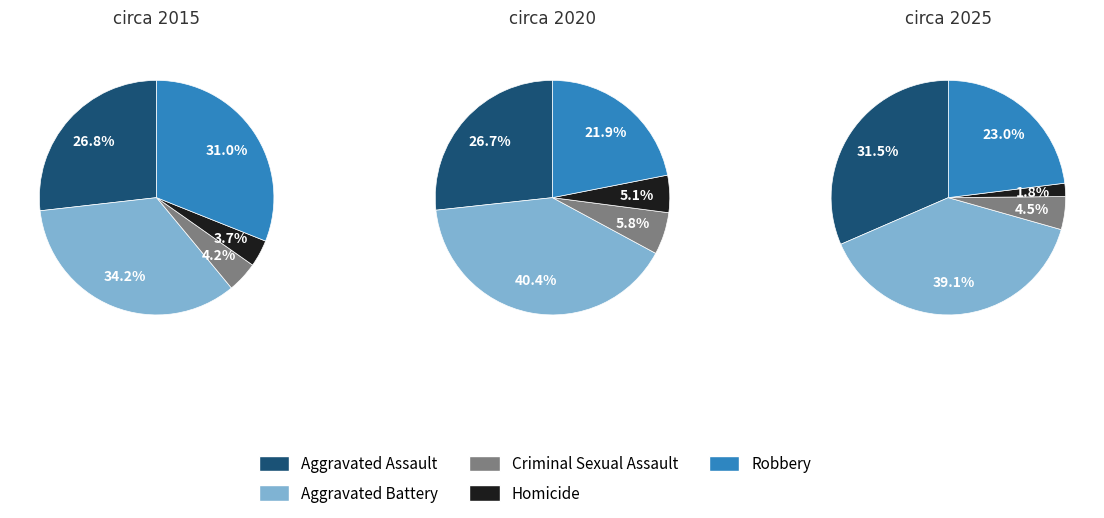

True or false: 2 accounts for 41% of the total.

False